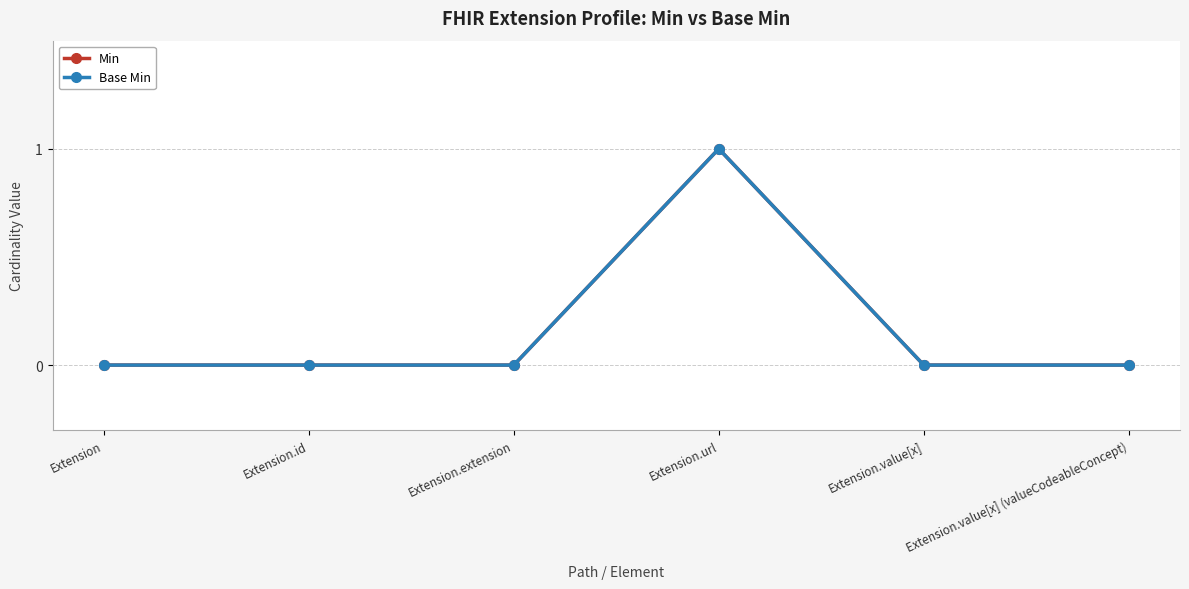

What is the label of the 2nd point from the left?

Extension.id